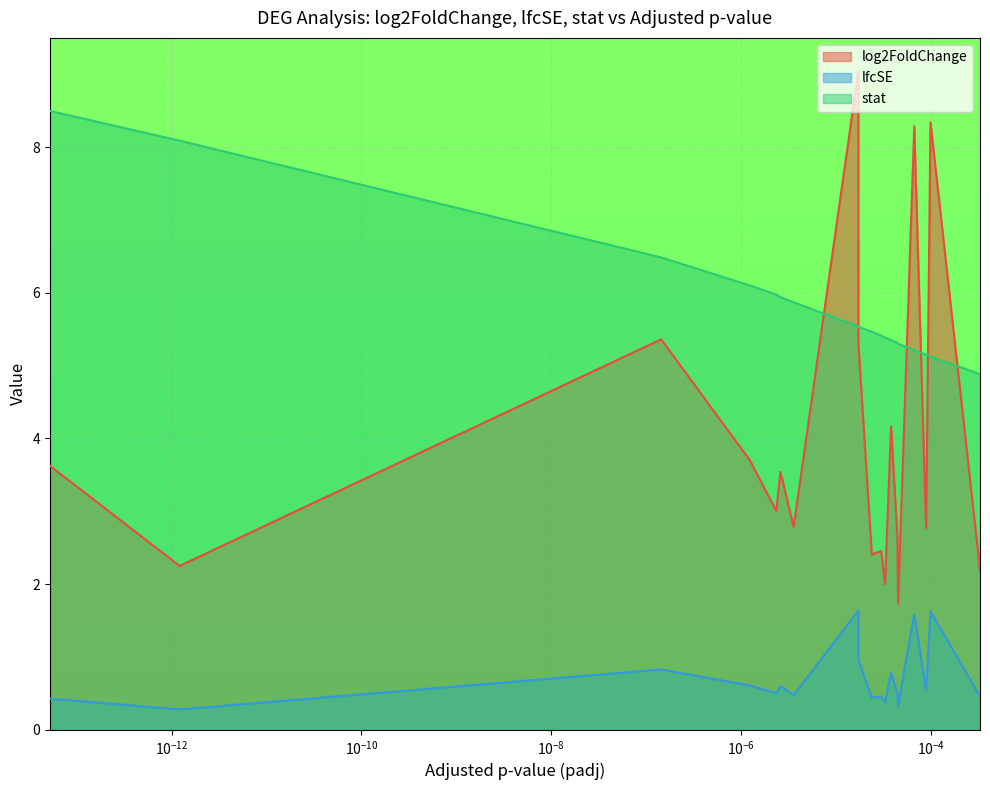

True or false: stat and lfcSE intersect in this chart.

False